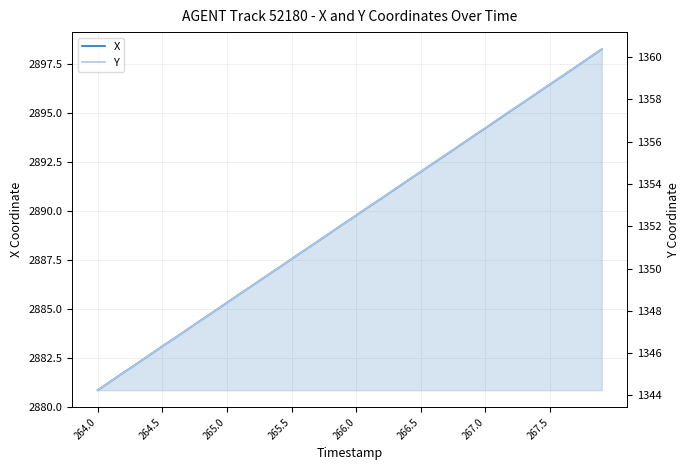

How many lines are shown in the chart?

2